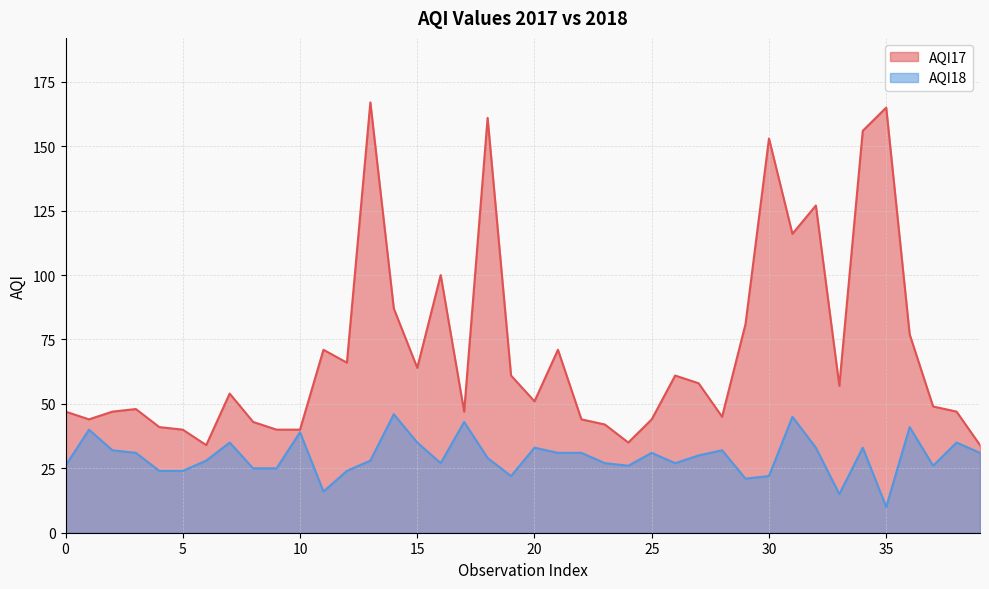

In AQI18, how many points are lower than both neighbors (excluding endpoints)?

9